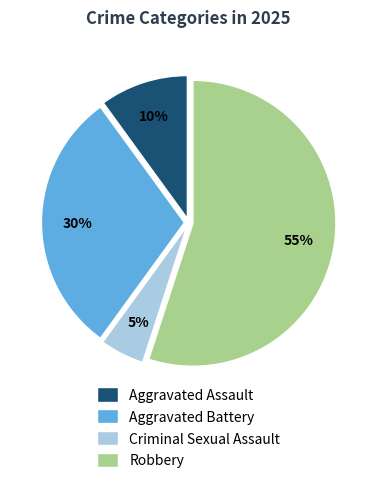

Does Aggravated Battery represent more than half of the total?

No